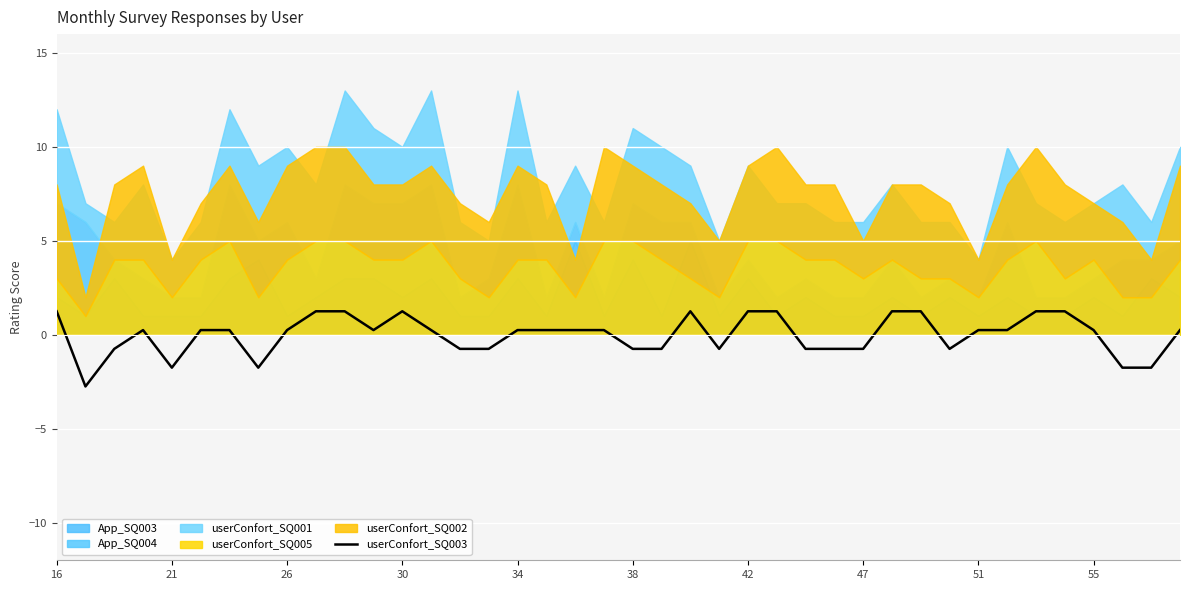

The value at 47 is -0.3. True or false?

False